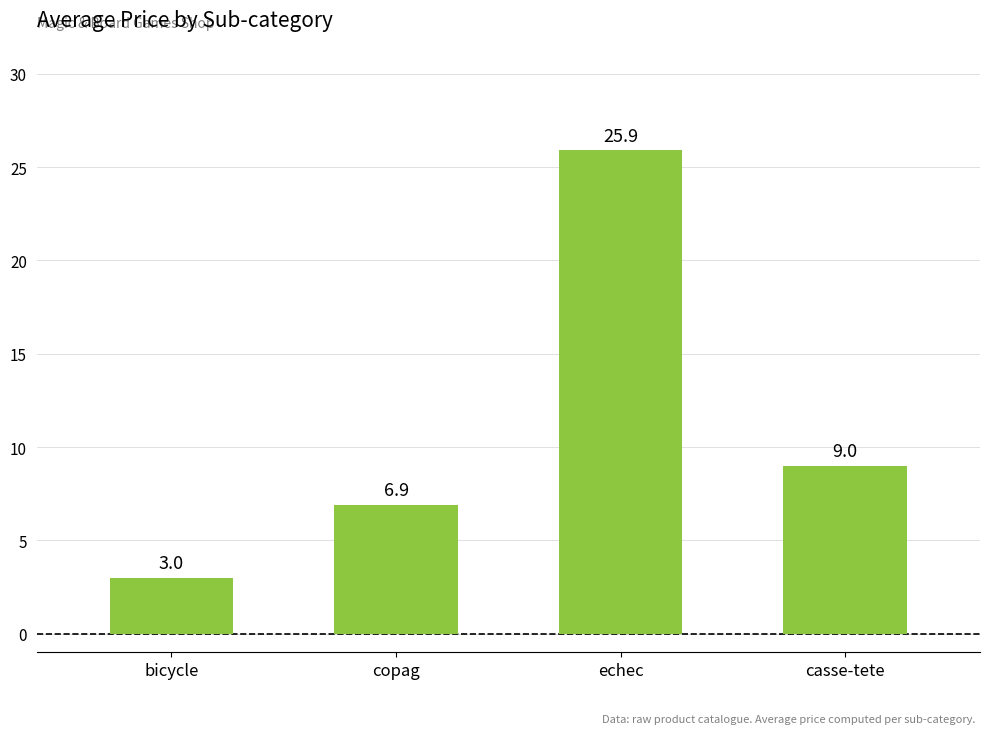

At which category does the chart reach its minimum across all series?

bicycle